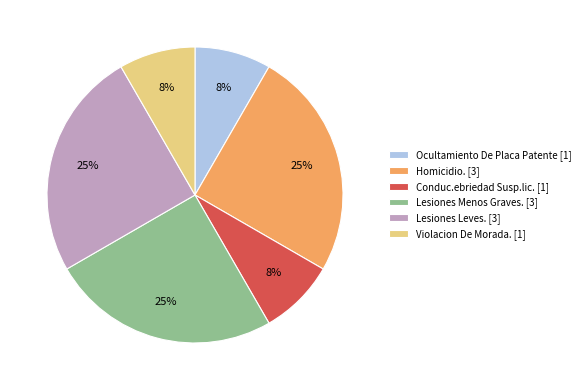

To the nearest percent, what is the difference between the largest and smallest slice percentages?

17%